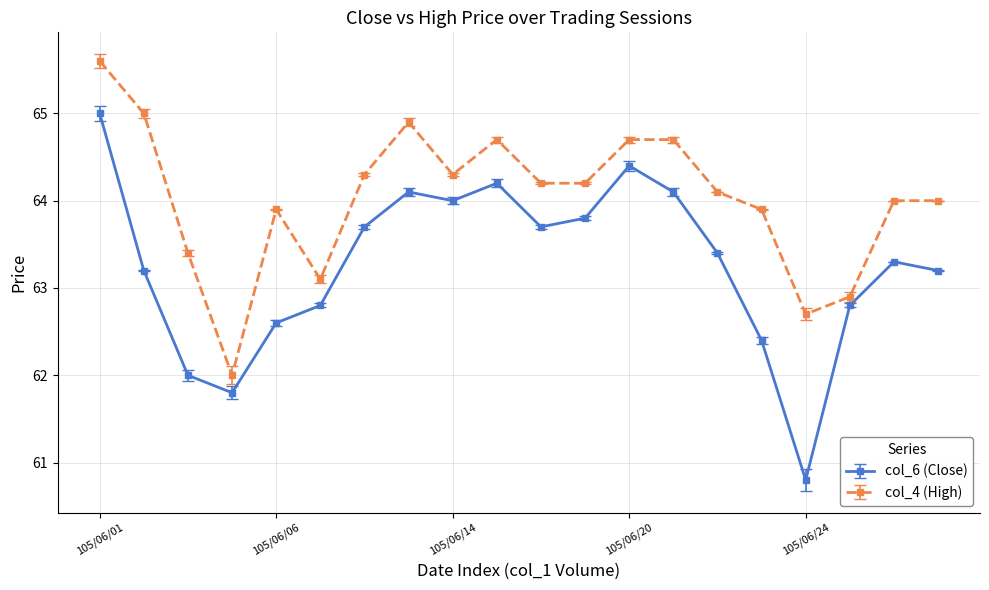

List the series in order of their overall mean, highest first.

col_4 (High), col_6 (Close)